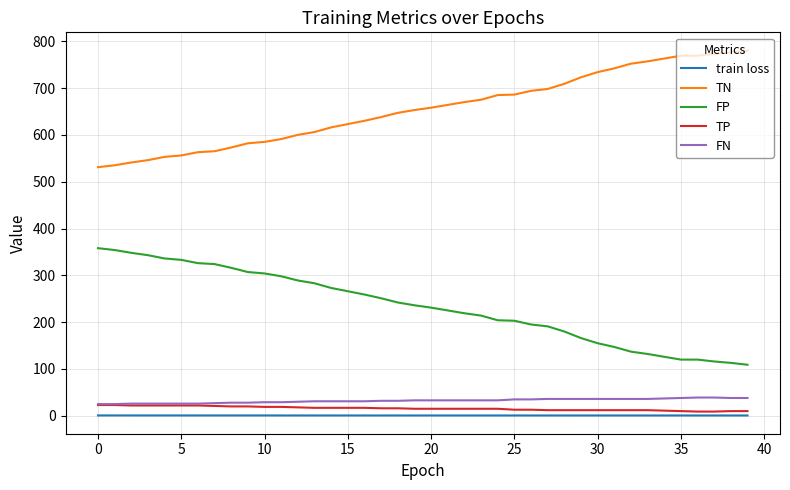

Which series has the largest total across all categories?

TN